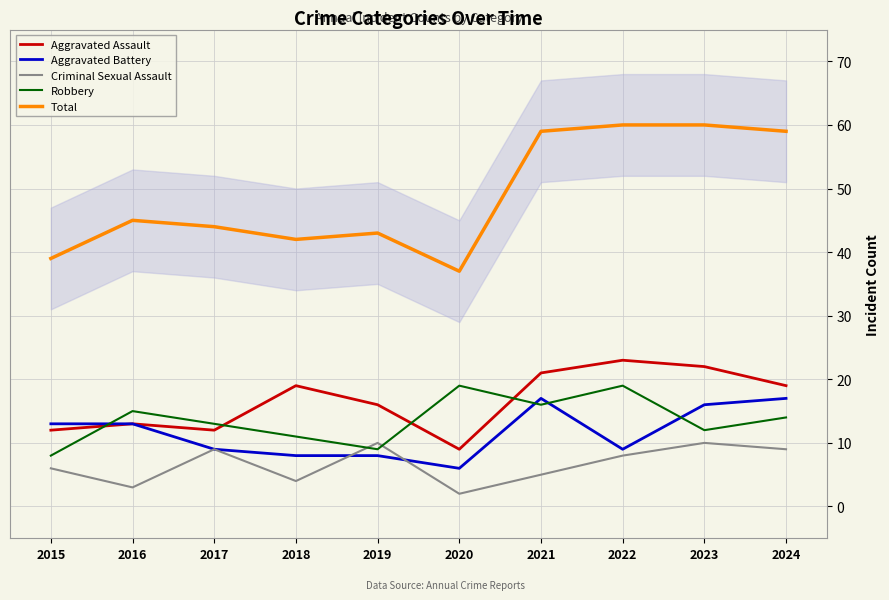

The Criminal Sexual Assault series shows 6 at 2017. True or false?

False